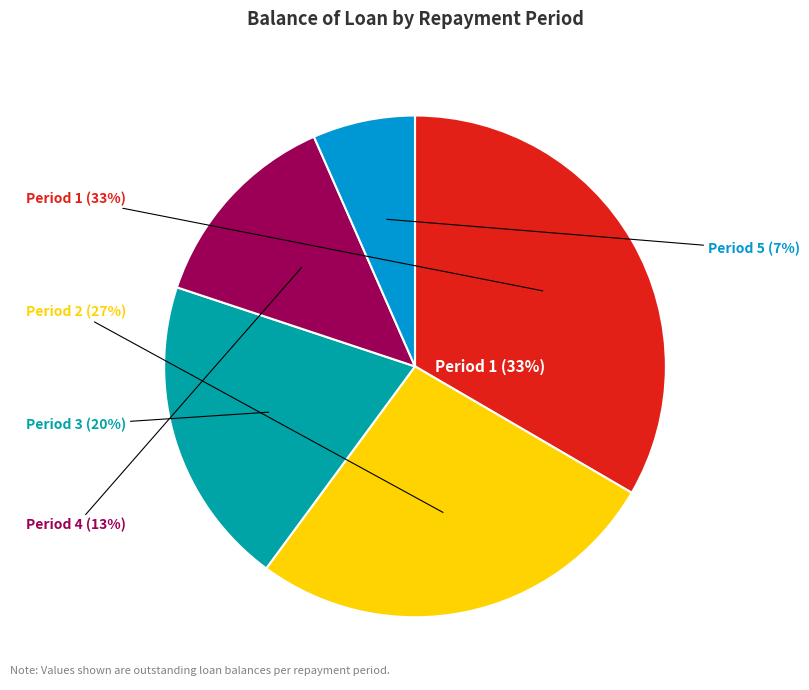

Count the number of slices in the pie.

6